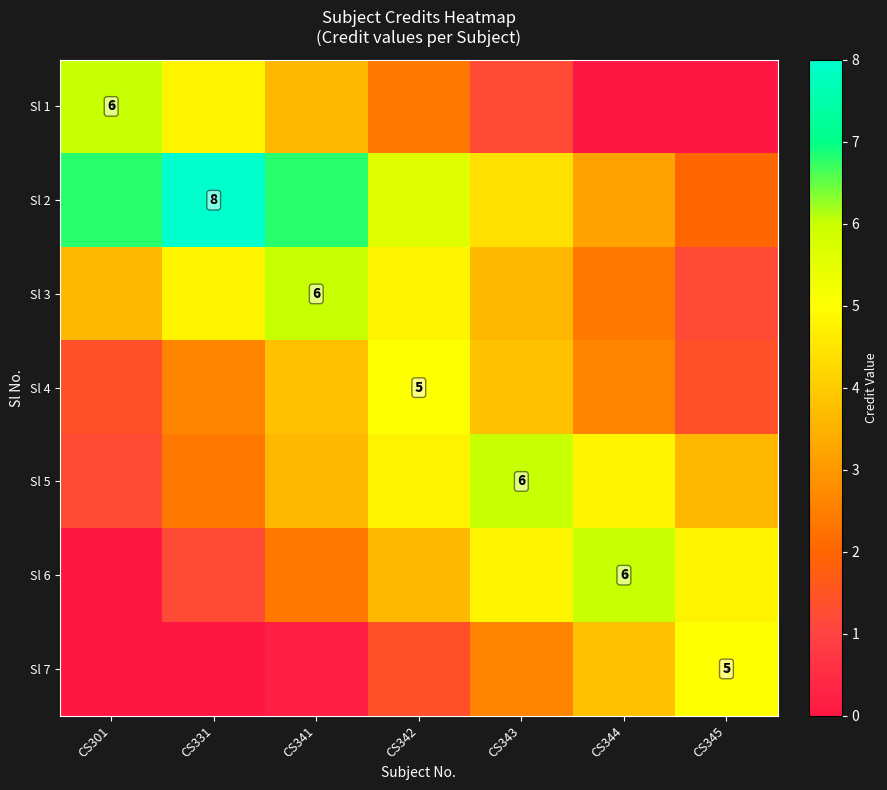

Rank the series at CS331 from lowest to highest value.

Sl 7, Sl 6, Sl 5, Sl 4, Sl 1, Sl 3, Sl 2